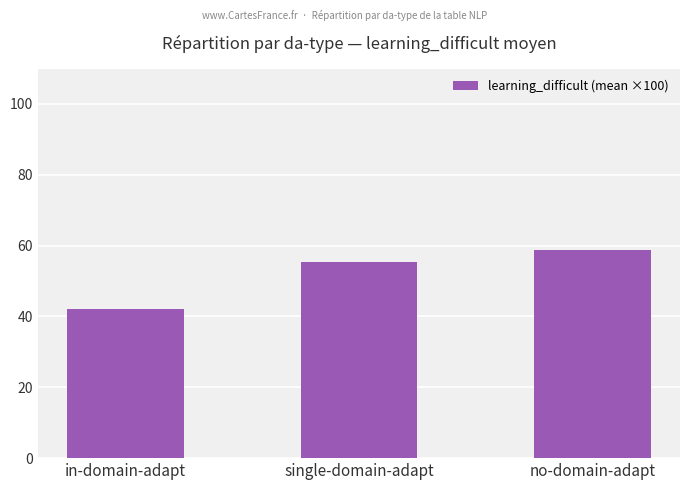

At which category does the chart reach its minimum across all series?

in-domain-adapt